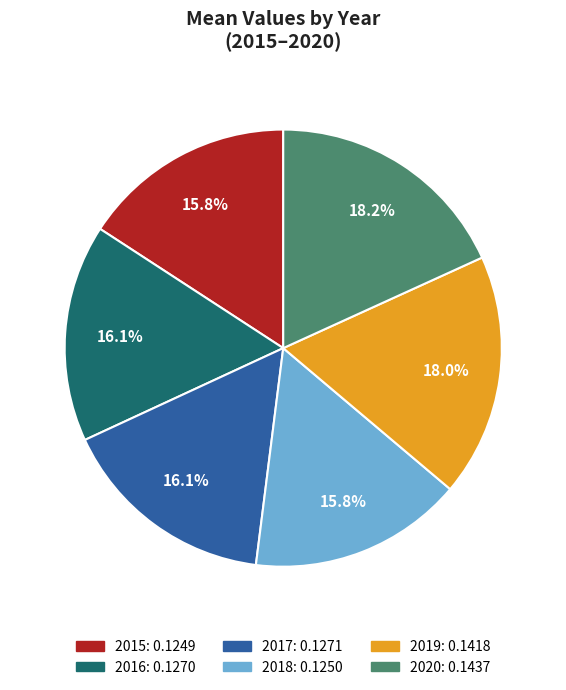

What percentage do 2019 and 2015 together represent?

33.8%